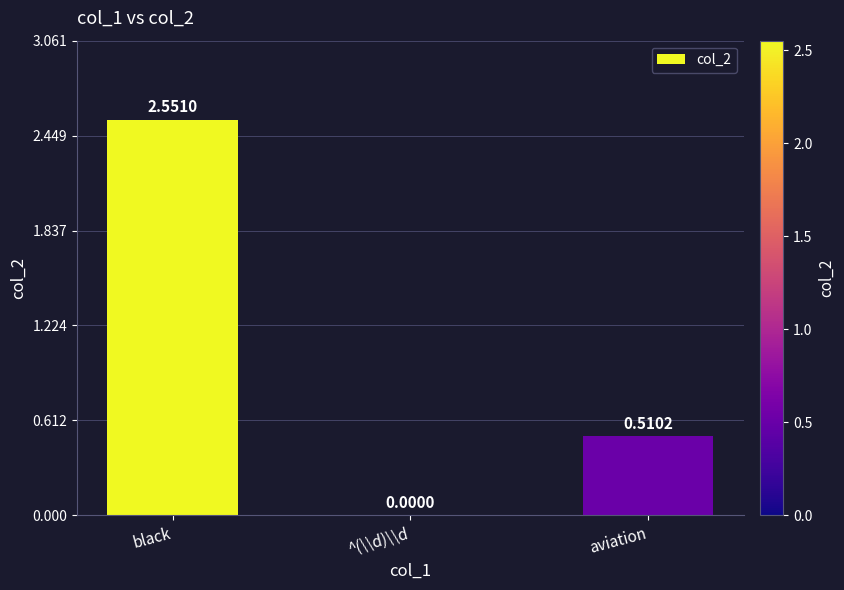

Which has a higher value, ^(\\d)\\d or black?

black